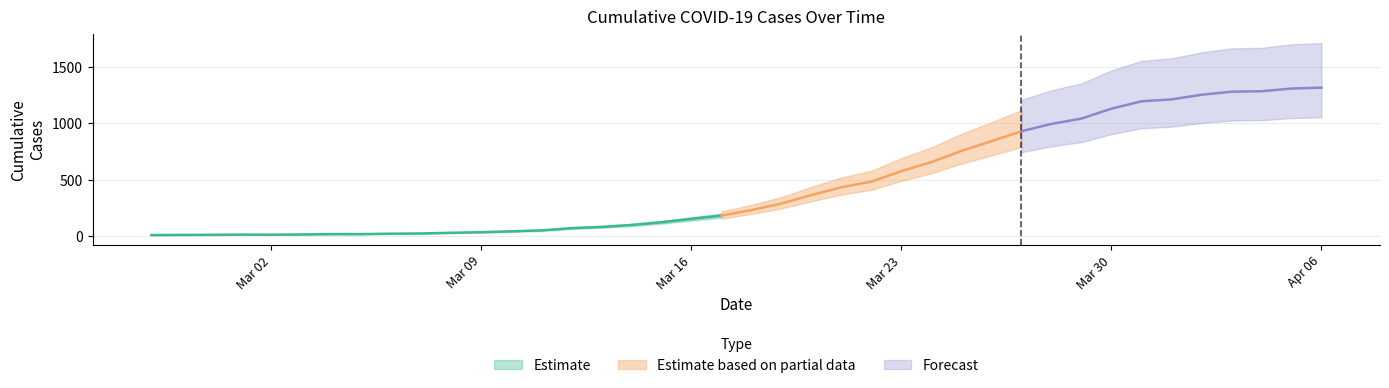

Where is the data nearest to the value 661?

2020-03-24